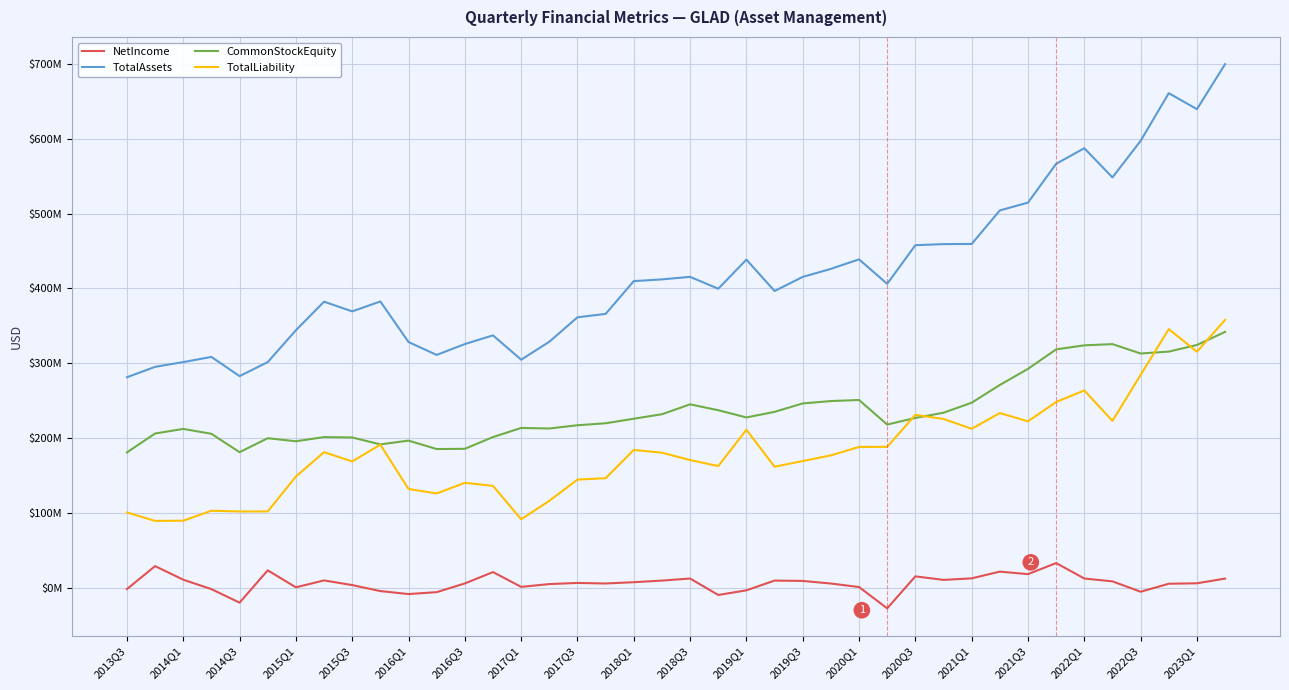

Is this an area chart (filled region under the line)?

No